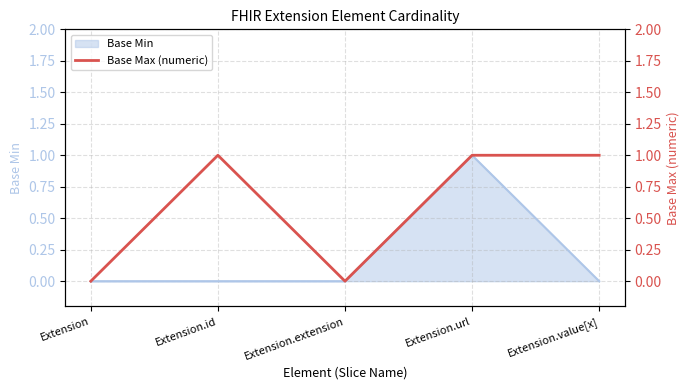

Count the number of categories in the chart.

5